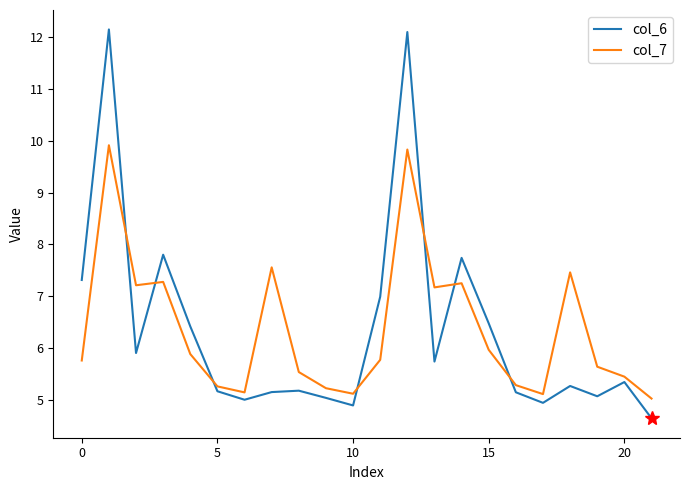

What is the average value of the col_6 series?

6.3